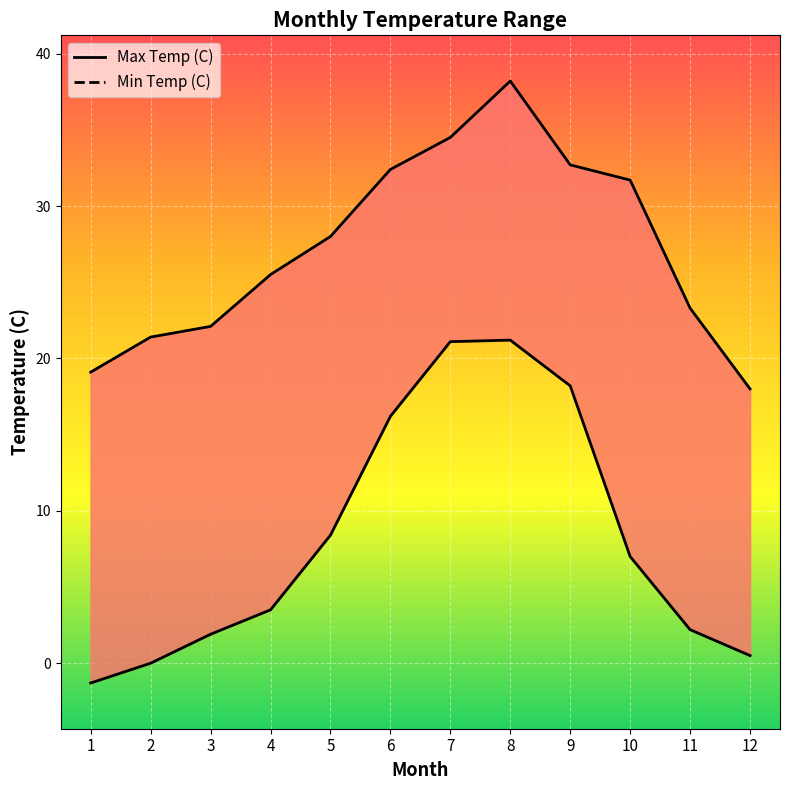

Which series has the widest spread of values?

Min Temp (C)